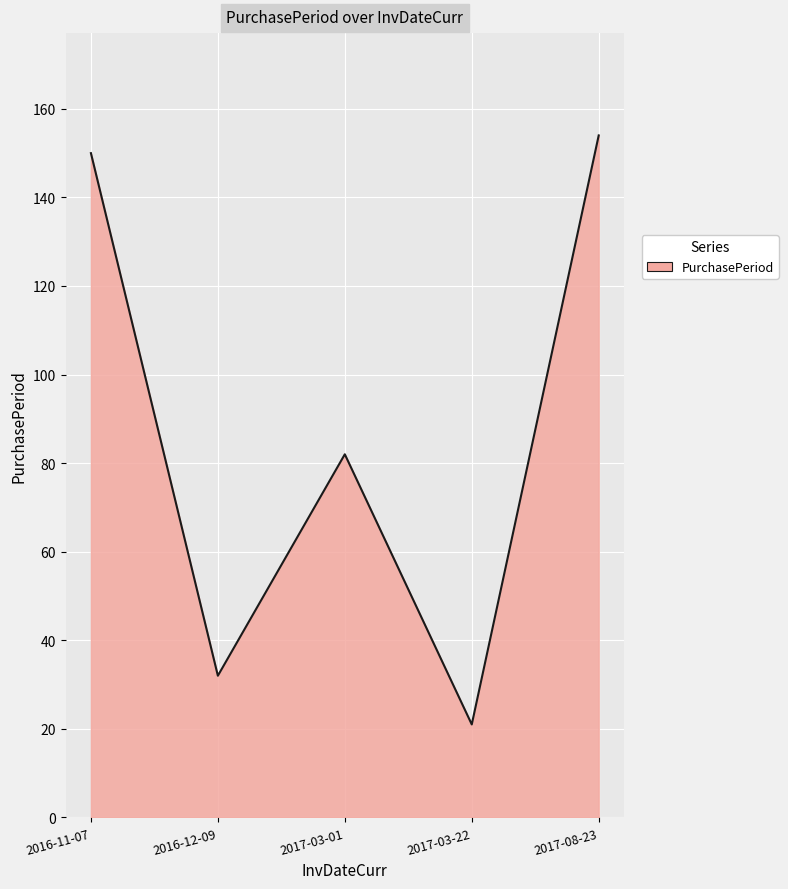

Count the number of data series in this chart.

1